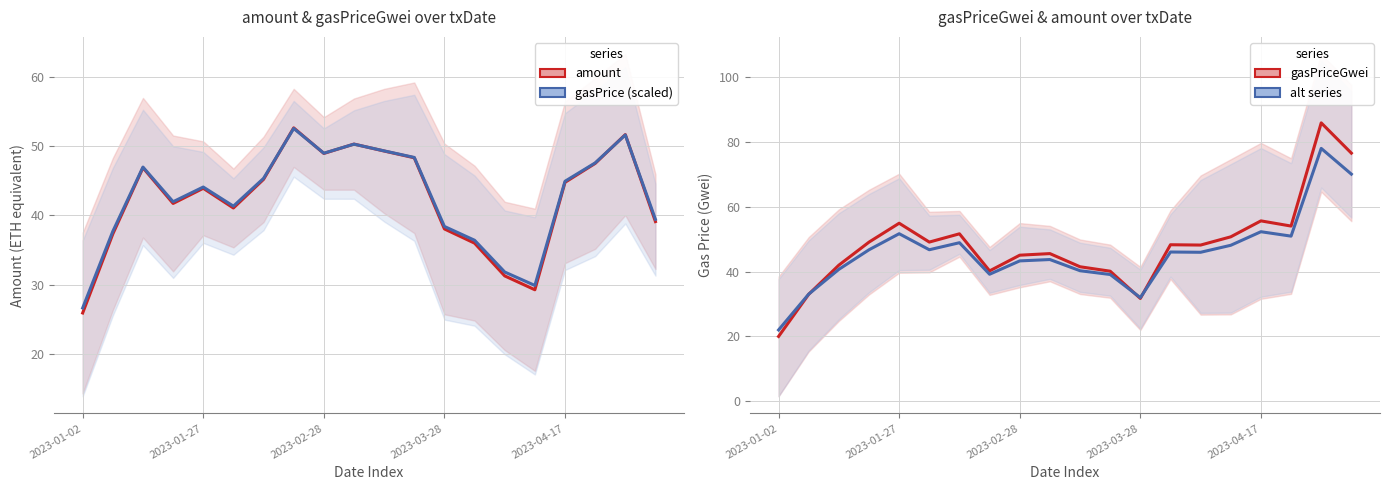

Reading left to right, what are all the values shown in this chart?

amount: 25.9	37.3	46.9	41.7	43.9	41.1	45.2	52.7	49.0	50.3	49.3	48.3	38.0	36.0	31.3	29.3	44.8	47.5	51.7	39.1
gasPriceGwei (scaled): 26.6	37.7	47.0	42.0	44.1	41.3	45.4	52.6	49.0	50.3	49.3	48.4	38.4	36.4	31.8	29.9	44.9	47.6	51.6	39.4
gasPriceGwei: 20.0	33.0	42.0	49.1	54.9	49.1	51.6	40.2	45.0	45.5	41.5	40.1	31.7	48.3	48.2	50.7	55.6	54.0	85.8	76.5
gasPriceGwei (alt): 22.0	33.0	40.7	46.7	51.7	46.7	48.9	39.2	43.3	43.7	40.3	39.1	32.0	46.0	45.9	48.1	52.3	50.9	78.0	70.0